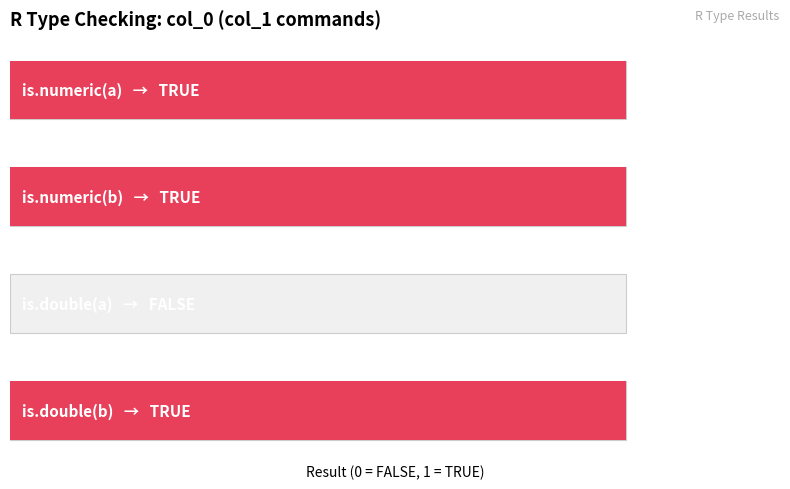

Reading left to right, extract all data points from this chart.

0=1	1=1	2=0	3=1